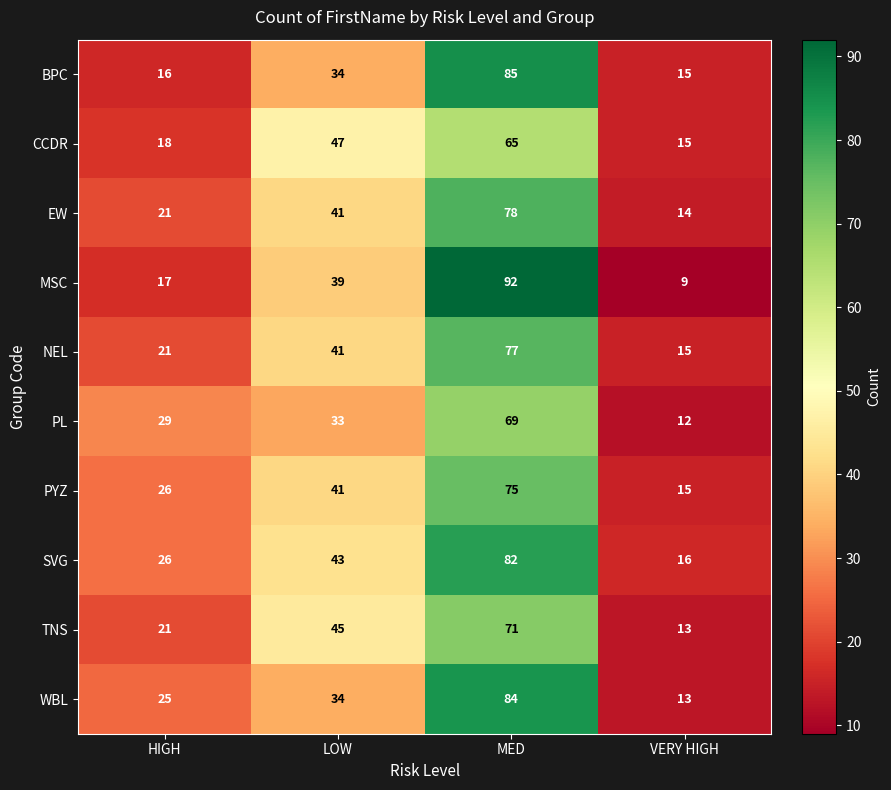

What is the difference between the highest and lowest values at MED?

27